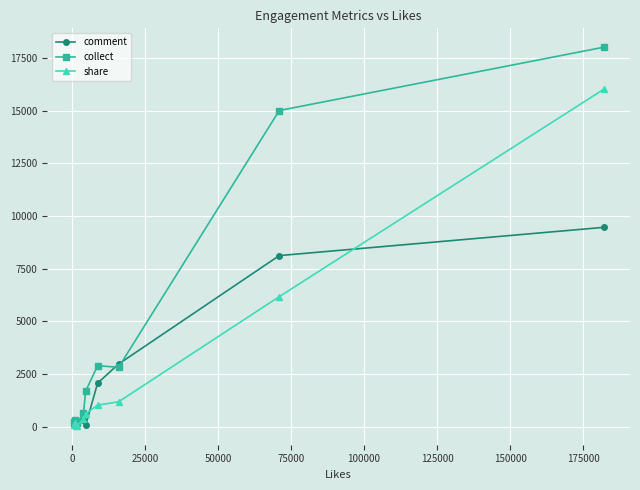

Which series has the largest total across all categories?

collect